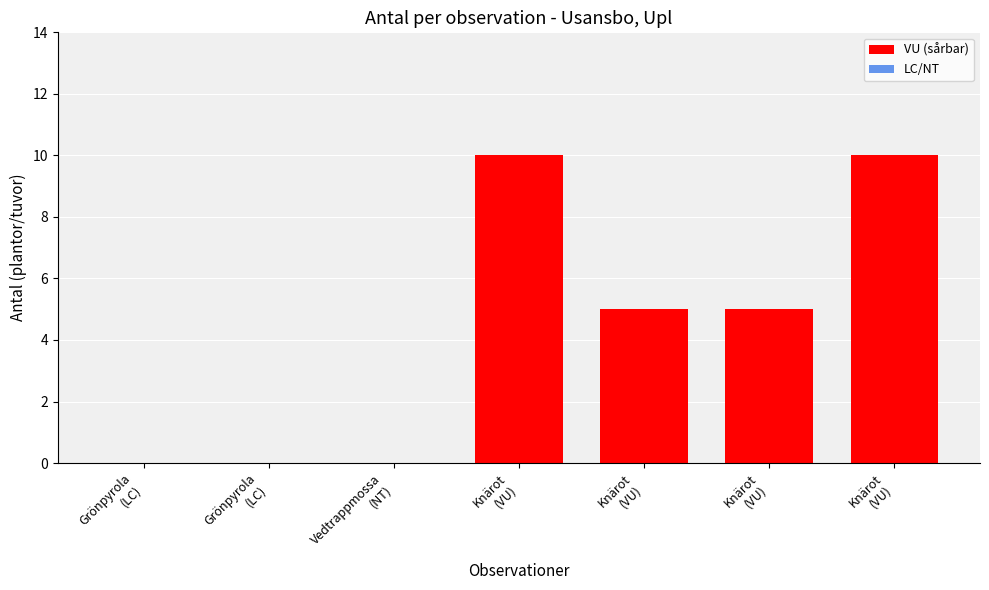

Rank the categories by value from lowest to highest.

Grönpyrola
(LC), Grönpyrola
(LC), Vedtrappmossa
(NT), Knärot
(VU), Knärot
(VU), Knärot
(VU), Knärot
(VU)